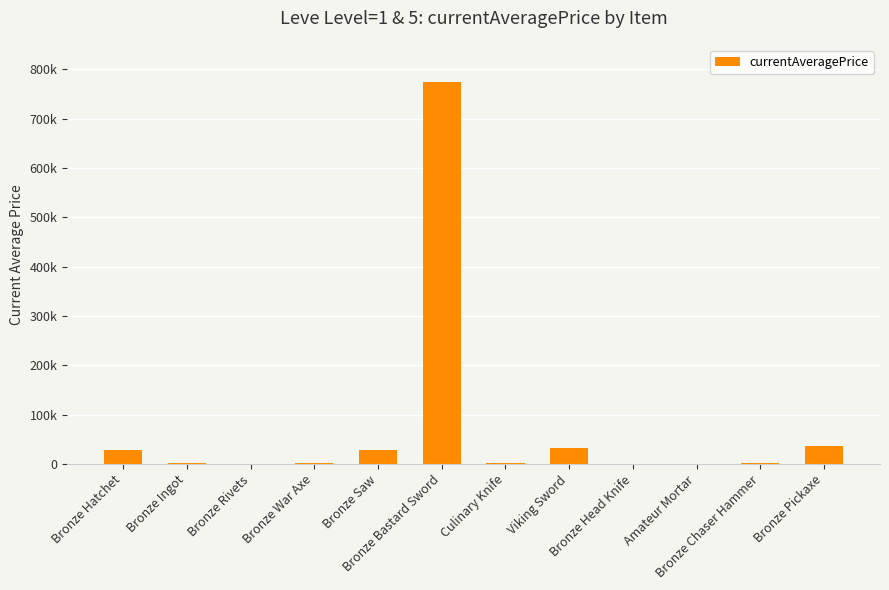

Are the bars horizontal?

No